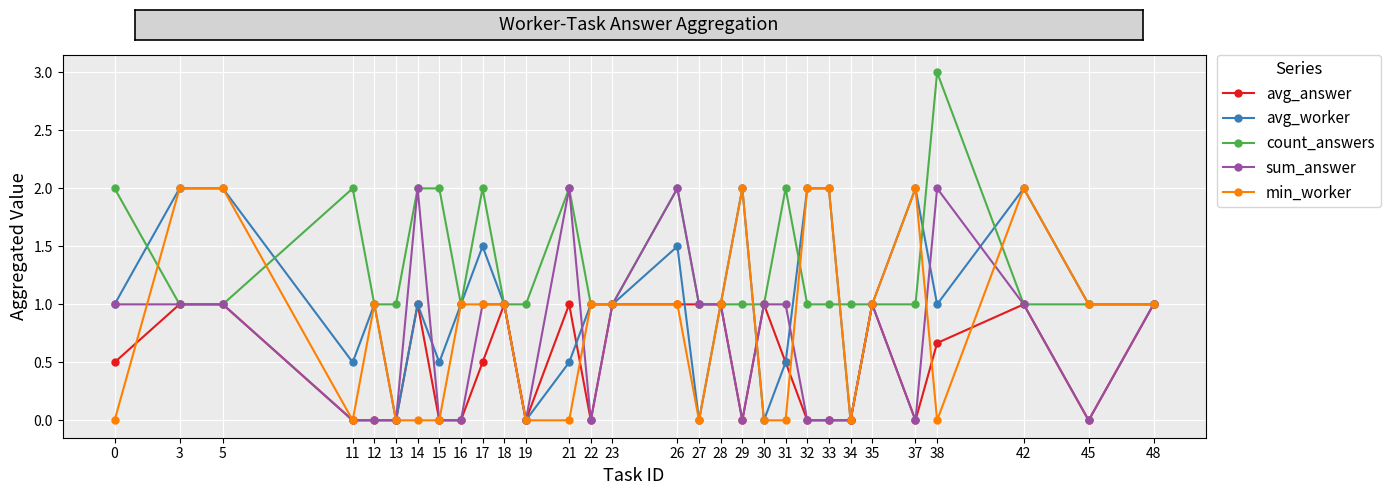

What is the highest value of the count_answers series?

3.0